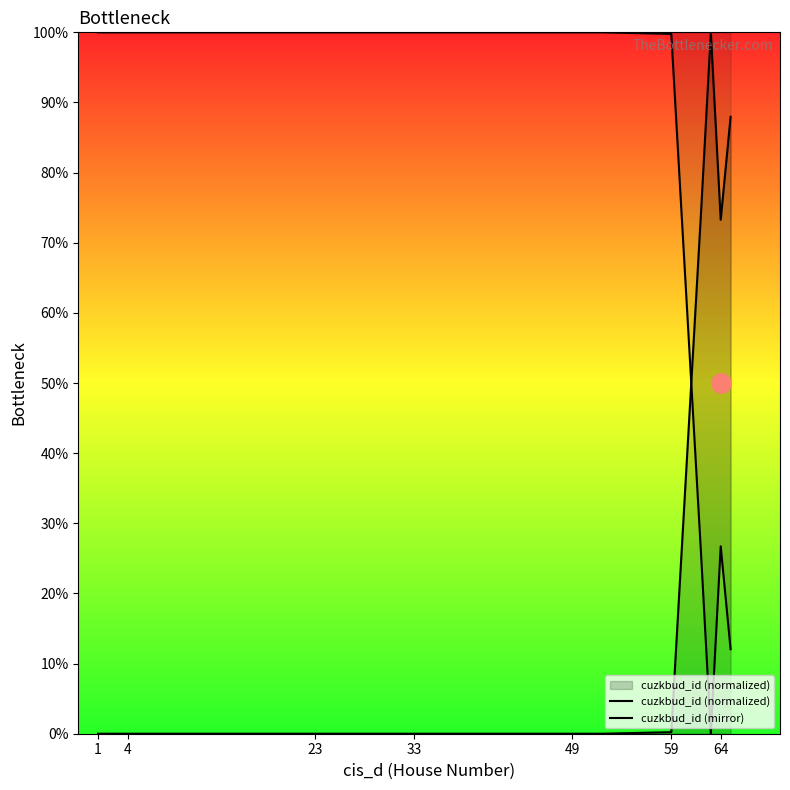

What is the average value of the cuzkbud_id (mirror) series?

83.2